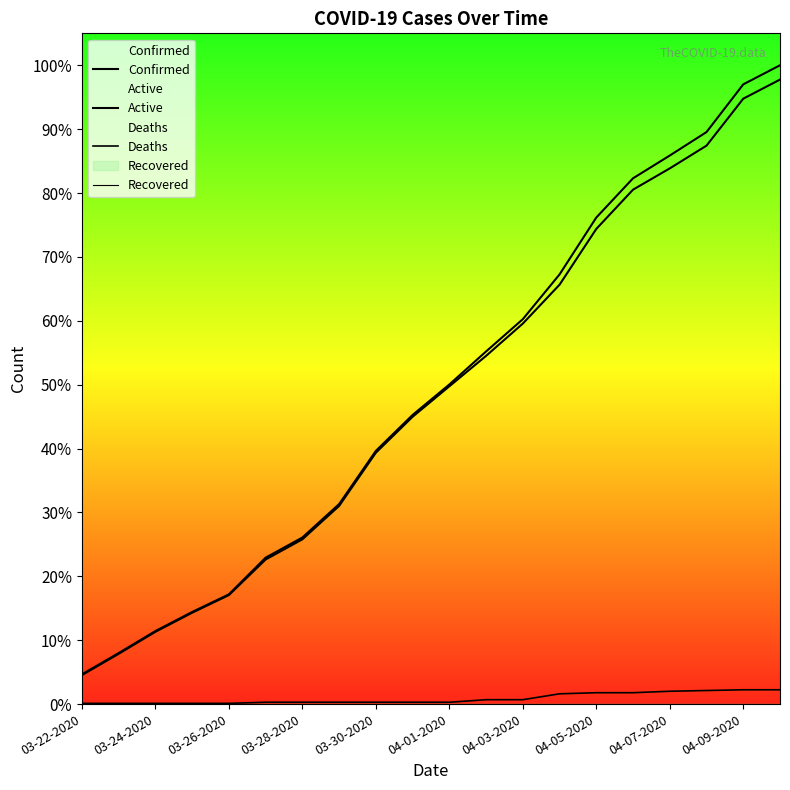

What is the sum of the Active values at 15 and 03-30-2020?

1699